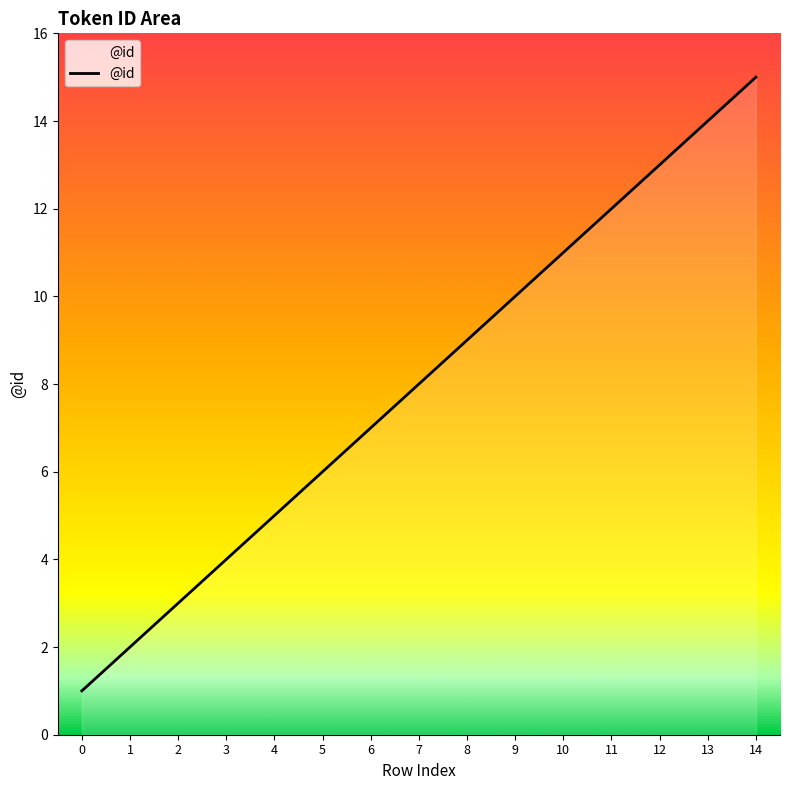

Rank the categories by value from lowest to highest.

0, 1, 2, 3, 4, 5, 6, 7, 8, 9, 10, 11, 12, 13, 14